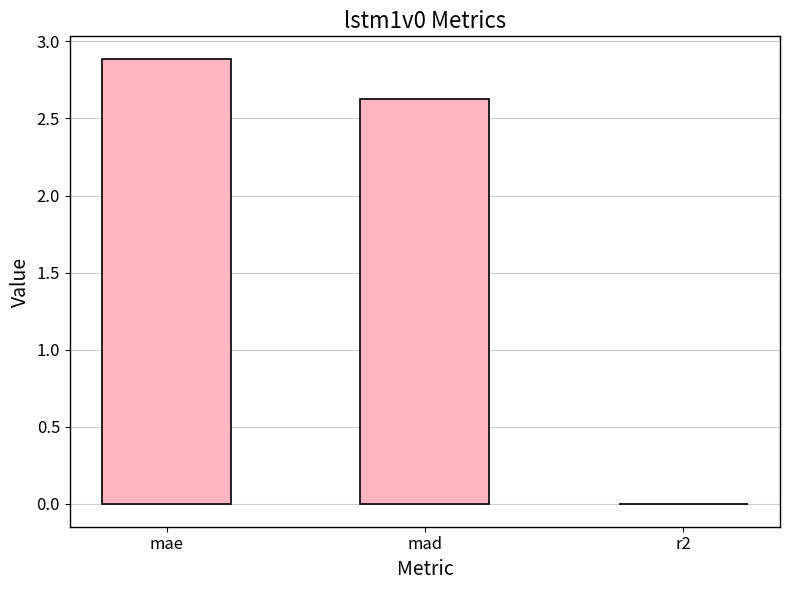

Which has a higher value, r2 or mae?

mae